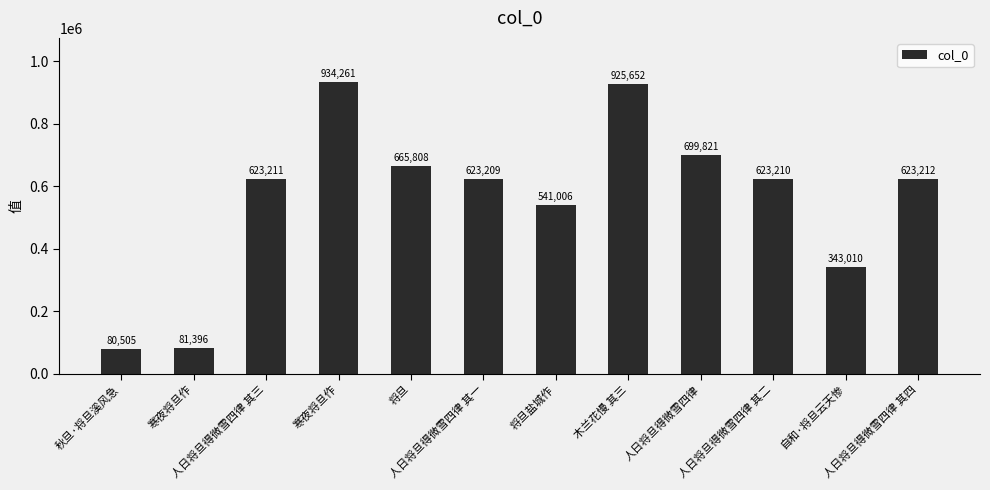

Reading right to left, transcribe all the data shown in this chart.

人日将旦得微雪四律 其四=623212	自和·将旦云天惨=343010	人日将旦得微雪四律 其二=623210	人日将旦得微雪四律=699821	木兰花慢 其三=925652	将旦盐城作=541006	人日将旦得微雪四律 其一=623209	将旦=665808	寒夜将旦作=934261	人日将旦得微雪四律 其三=623211	寒夜将旦作=81396	秋旦·将旦溪风急=80505